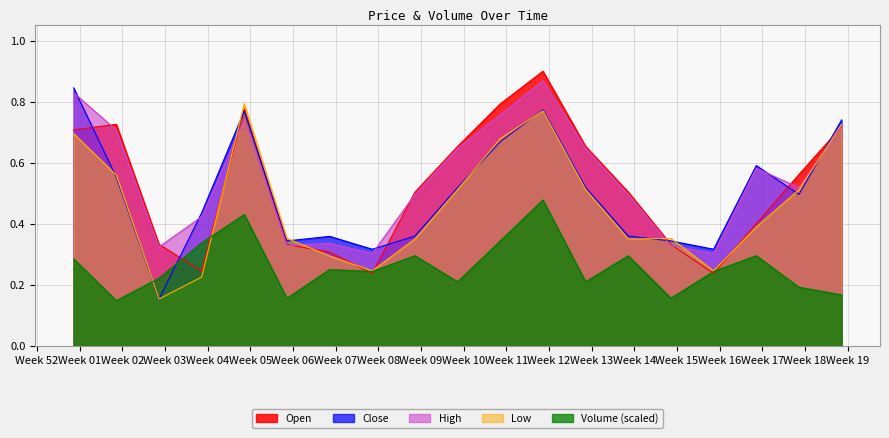

True or false: High and Volume intersect in this chart.

False